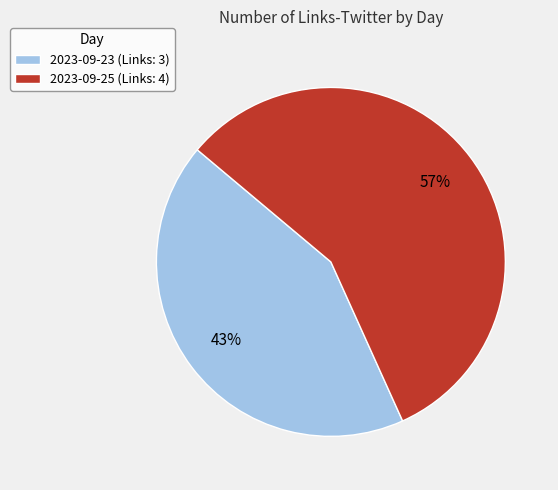

Rank the categories by value from highest to lowest.

2023-09-25, 2023-09-23